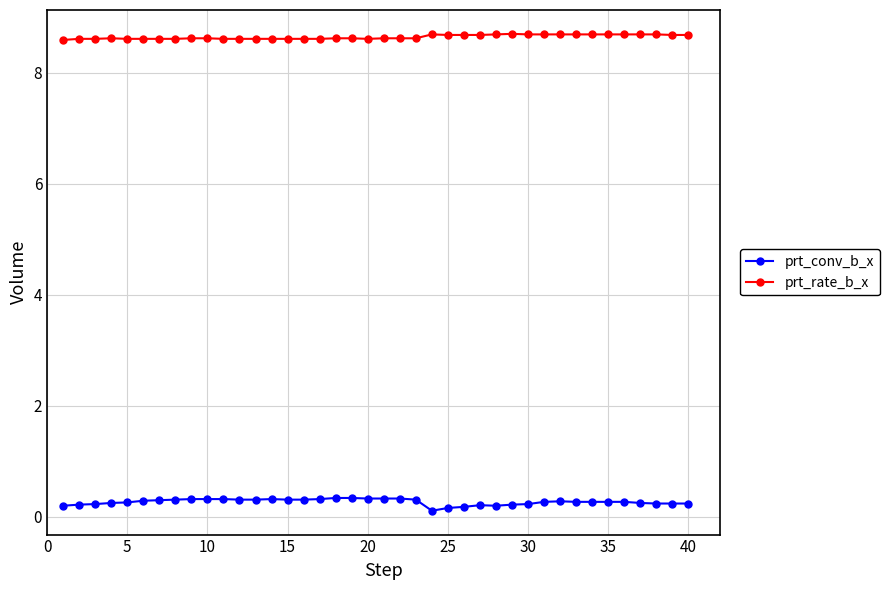

True or false: prt_rate_b_x and prt_conv_b_x intersect in this chart.

False